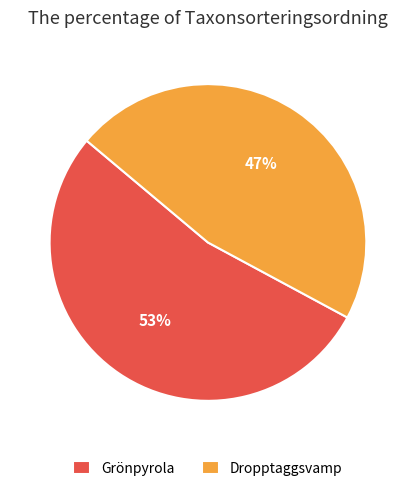

The Dropptaggsvamp slice represents 47% of the pie. True or false?

True